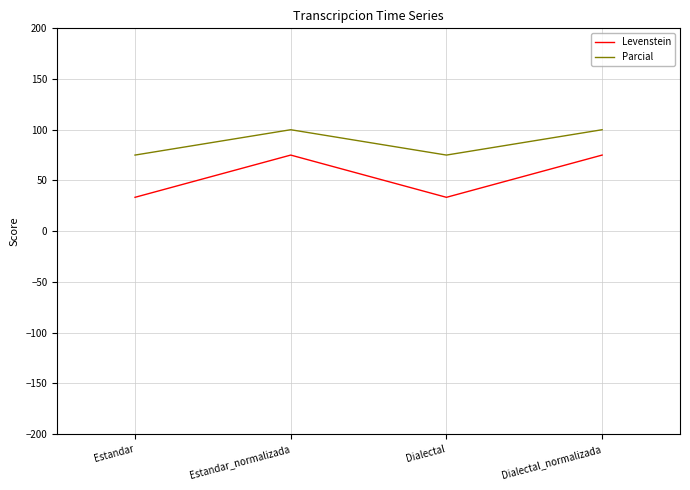

What is the maximum value for Levenstein?

75.0